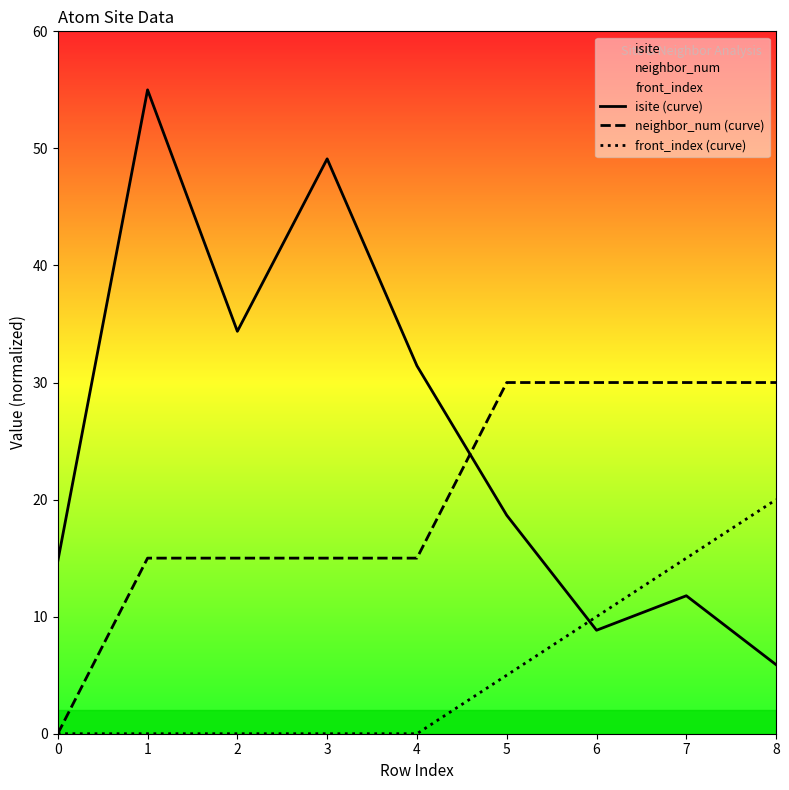

List the labels in order of neighbor_num (curve) value, largest first.

5, 6, 7, 8, 1, 2, 3, 4, 0